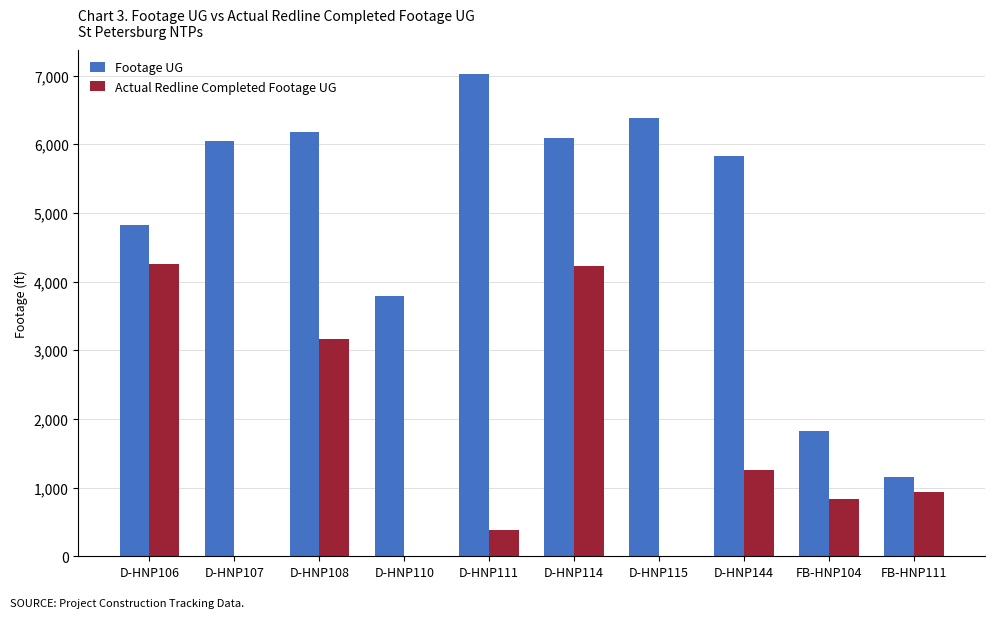

At which category is the sum across all series the highest?

D-HNP114